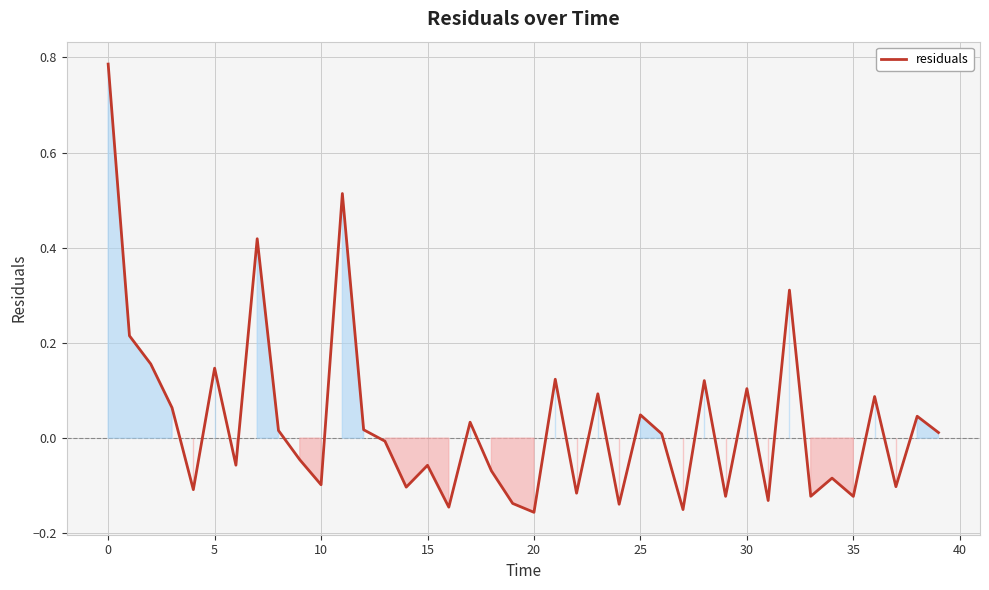

What is the difference between the maximum and minimum values?

0.9